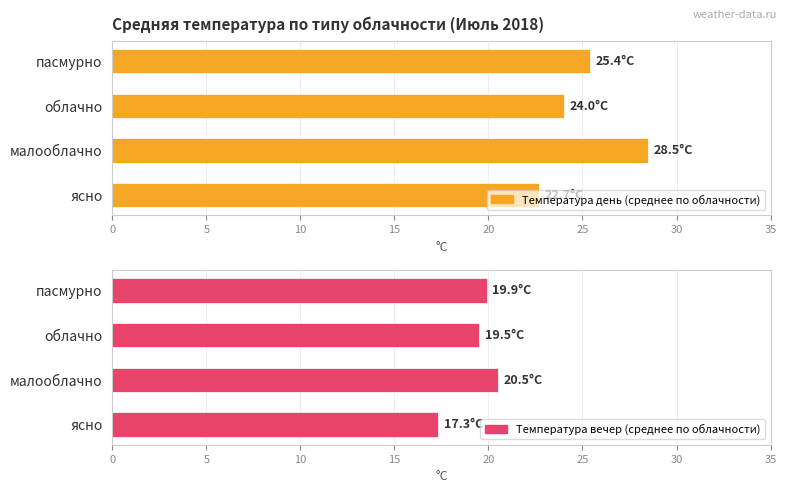

Are the bars grouped side by side (vs. stacked)?

Yes